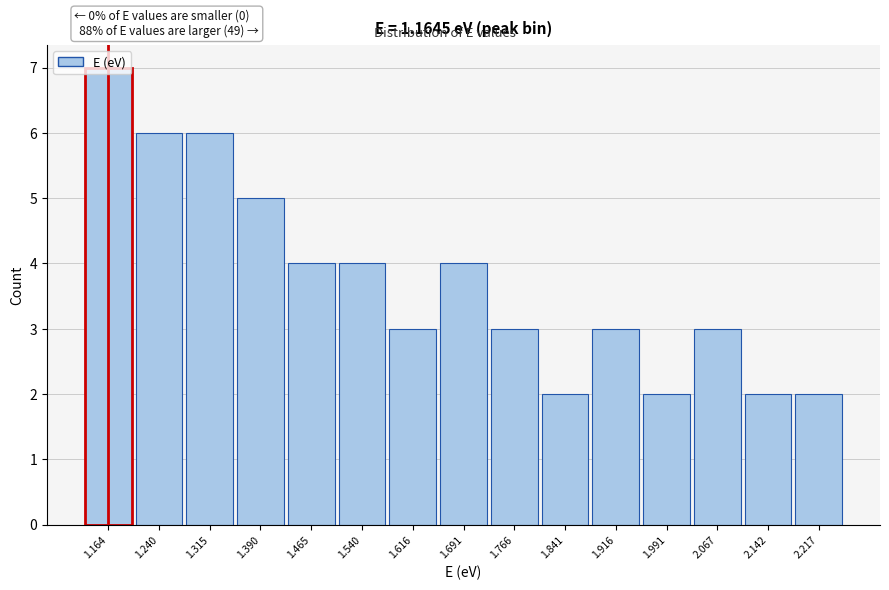

Which range on the x-axis has the tallest bar?

1.13 to 1.20